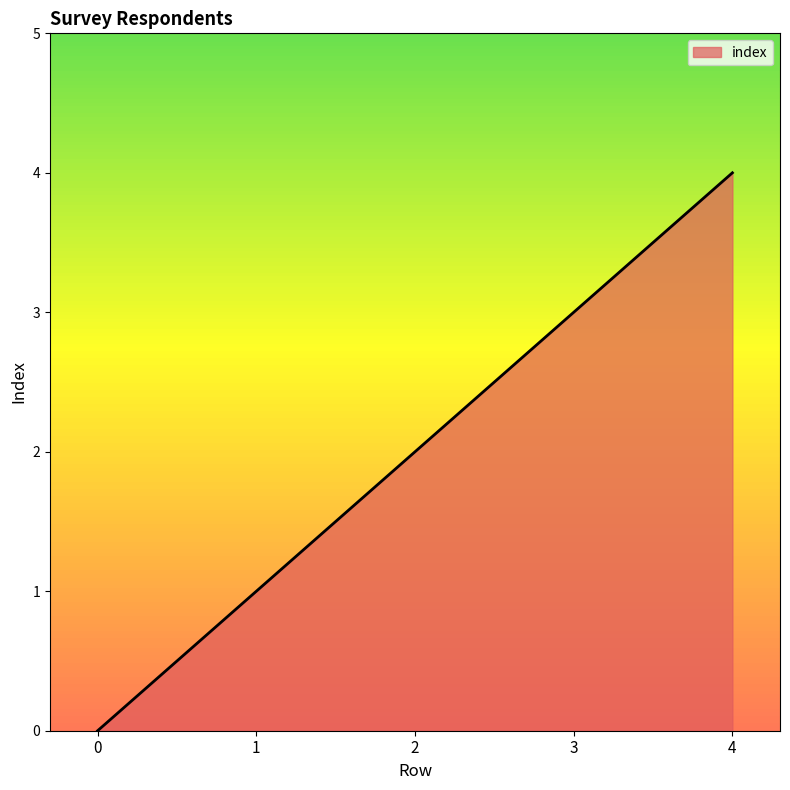

What is the difference between the maximum and minimum values?

4